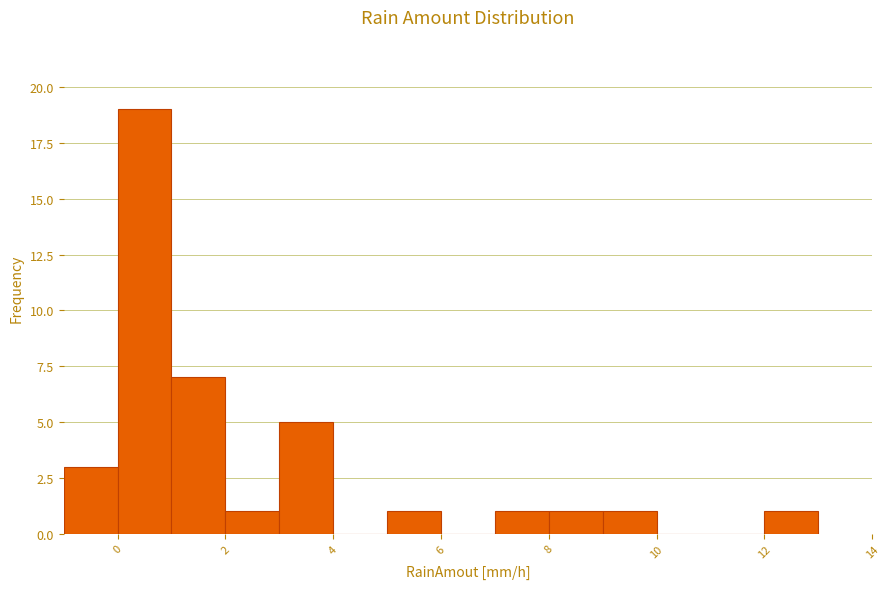

Over which range of the x-axis is the bar tallest?

0 to 1